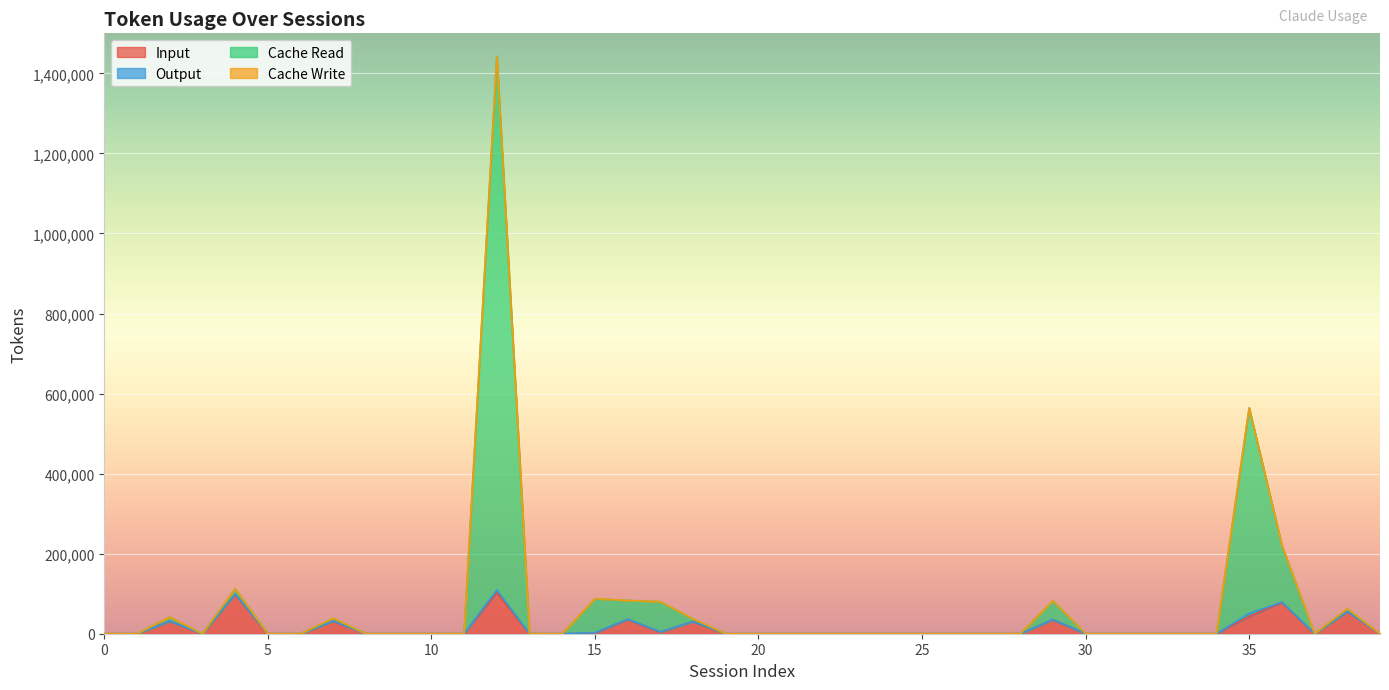

What is the difference between the maximum and minimum values in the Cache Read series?

1441720